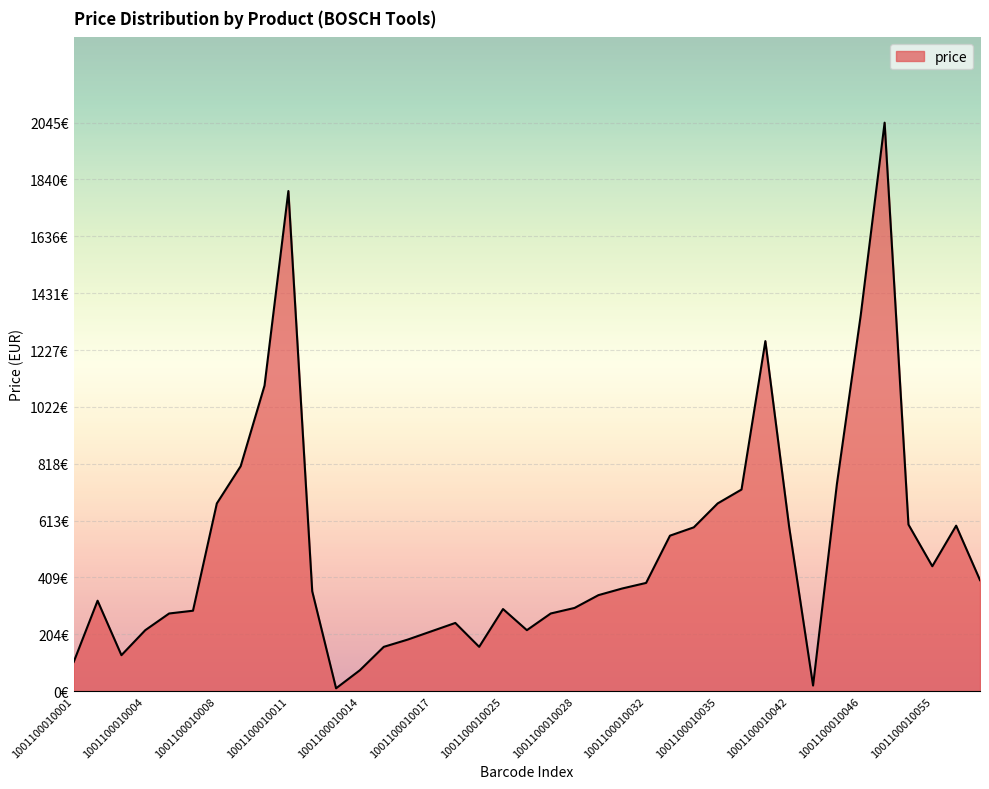

What is the average value?

511.0